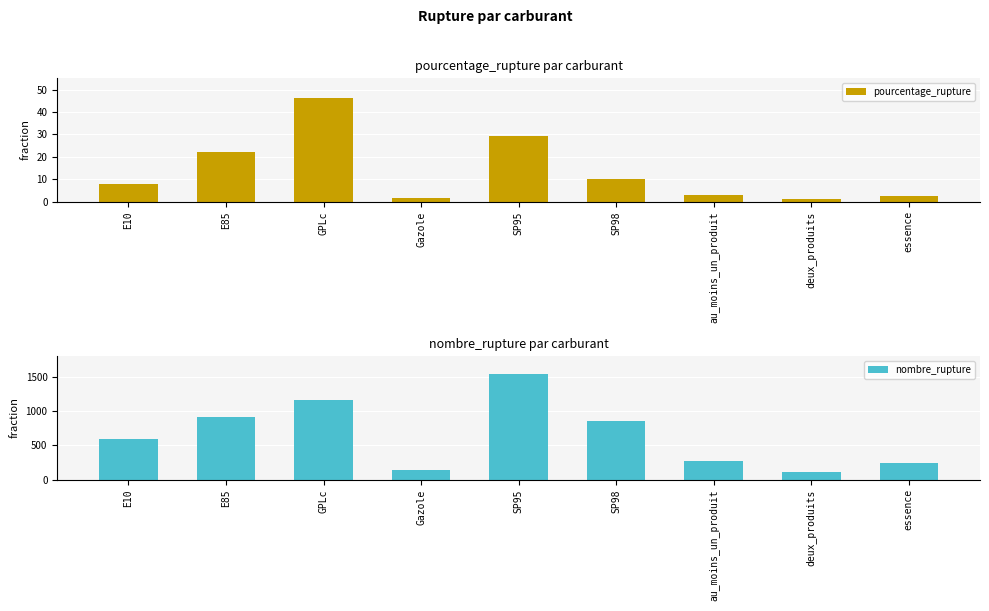

Which series has the widest spread of values?

nombre_rupture